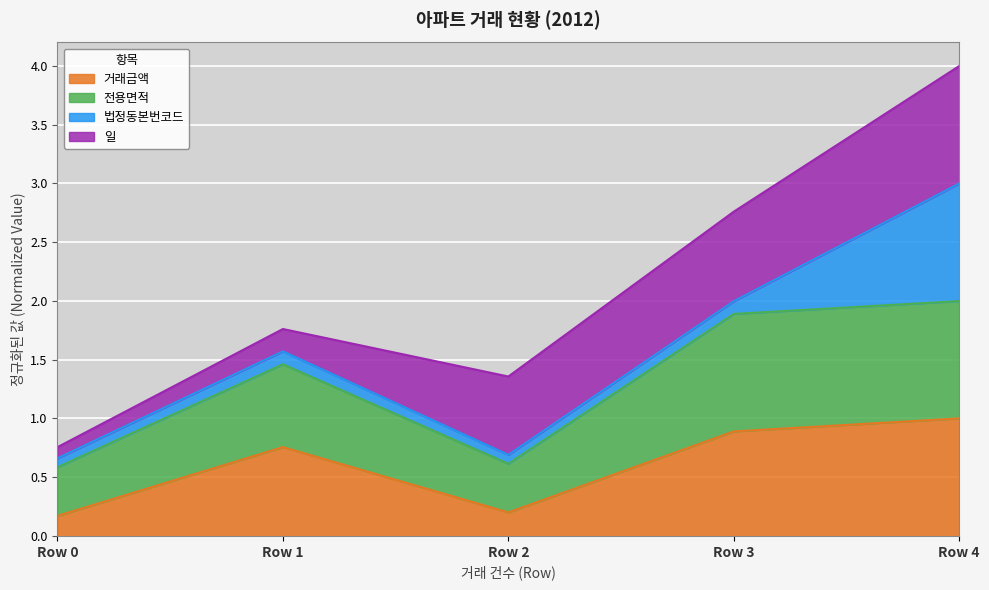

What is the total value across all series at Row 3?

2.8